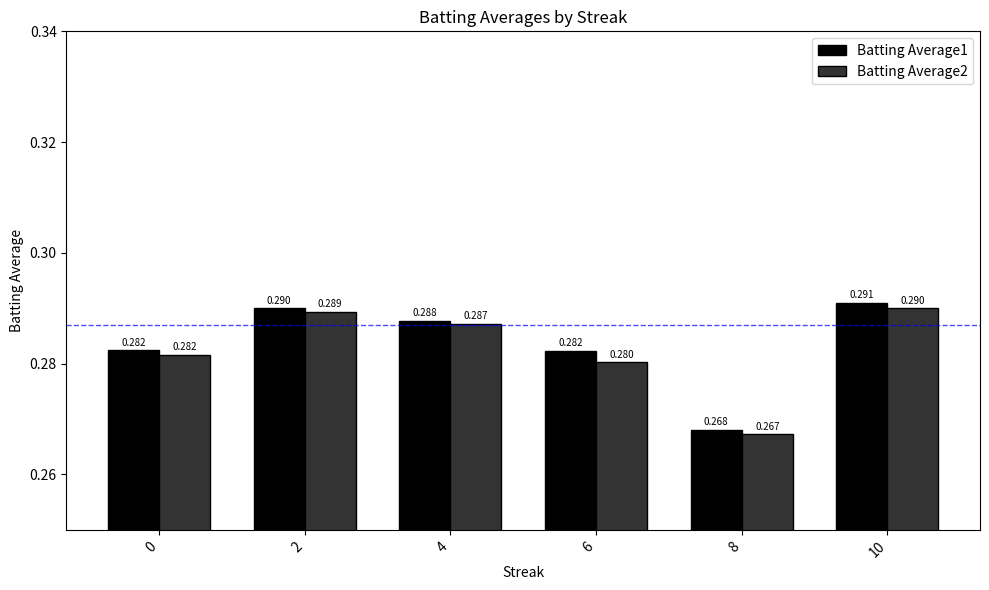

Which series has the largest total across all categories?

Batting Average1